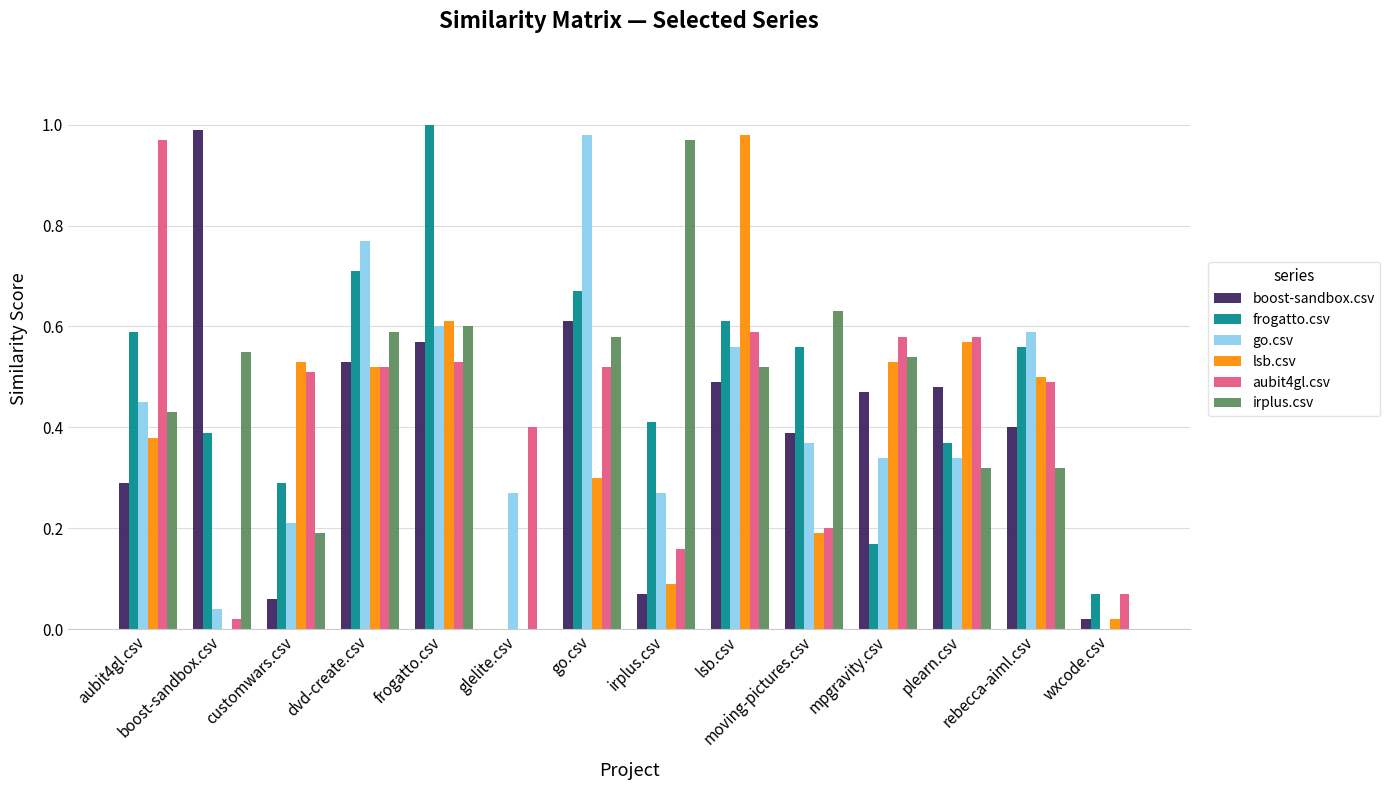

Which has a higher value, go.csv or irplus.csv?

go.csv